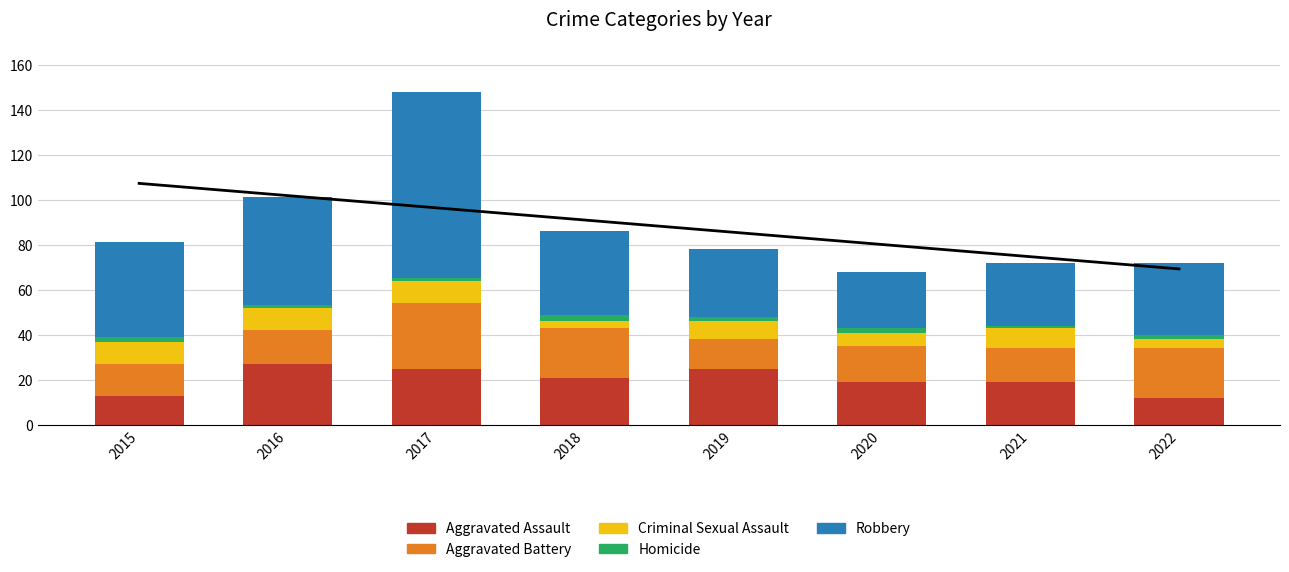

True or false: Homicide has a value of 2 at 2019.

True